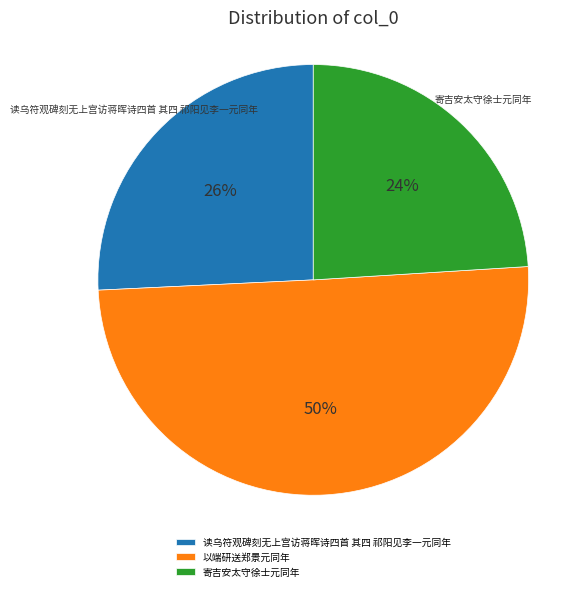

What is the ratio of the value at 以端研送郑景元同年 to the value at 读乌符观碑刻无上宫访蒋晖诗四首 其四 祁阳见李一元同年?

1.9